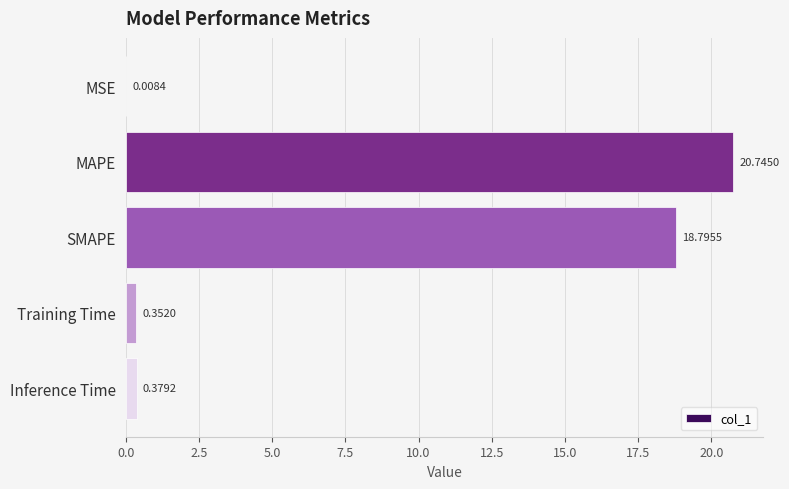

Count the number of categories in the chart.

5